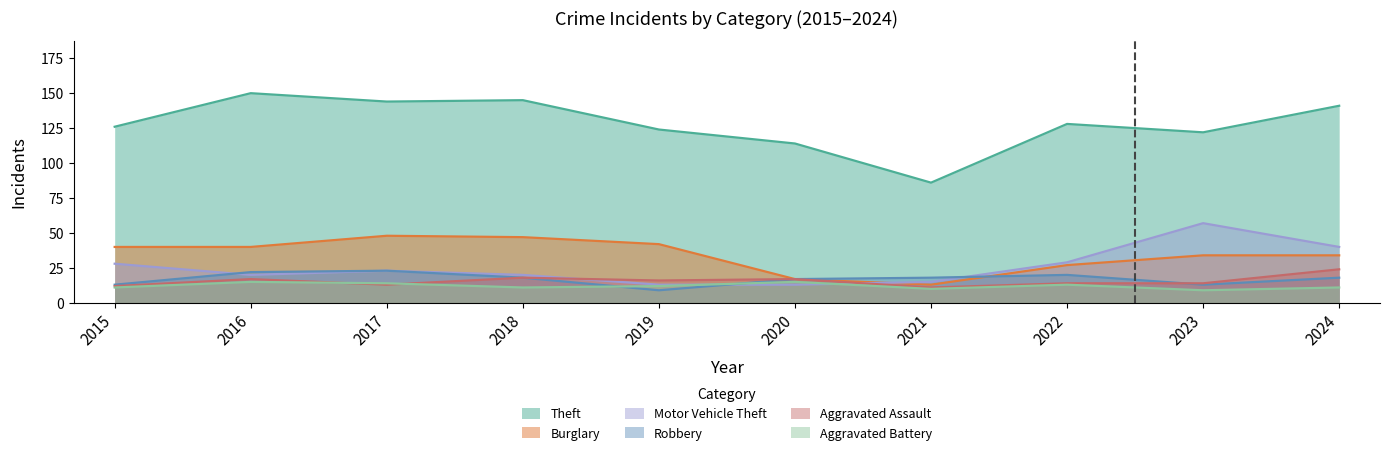

Which series has the largest range (max minus min)?

Theft